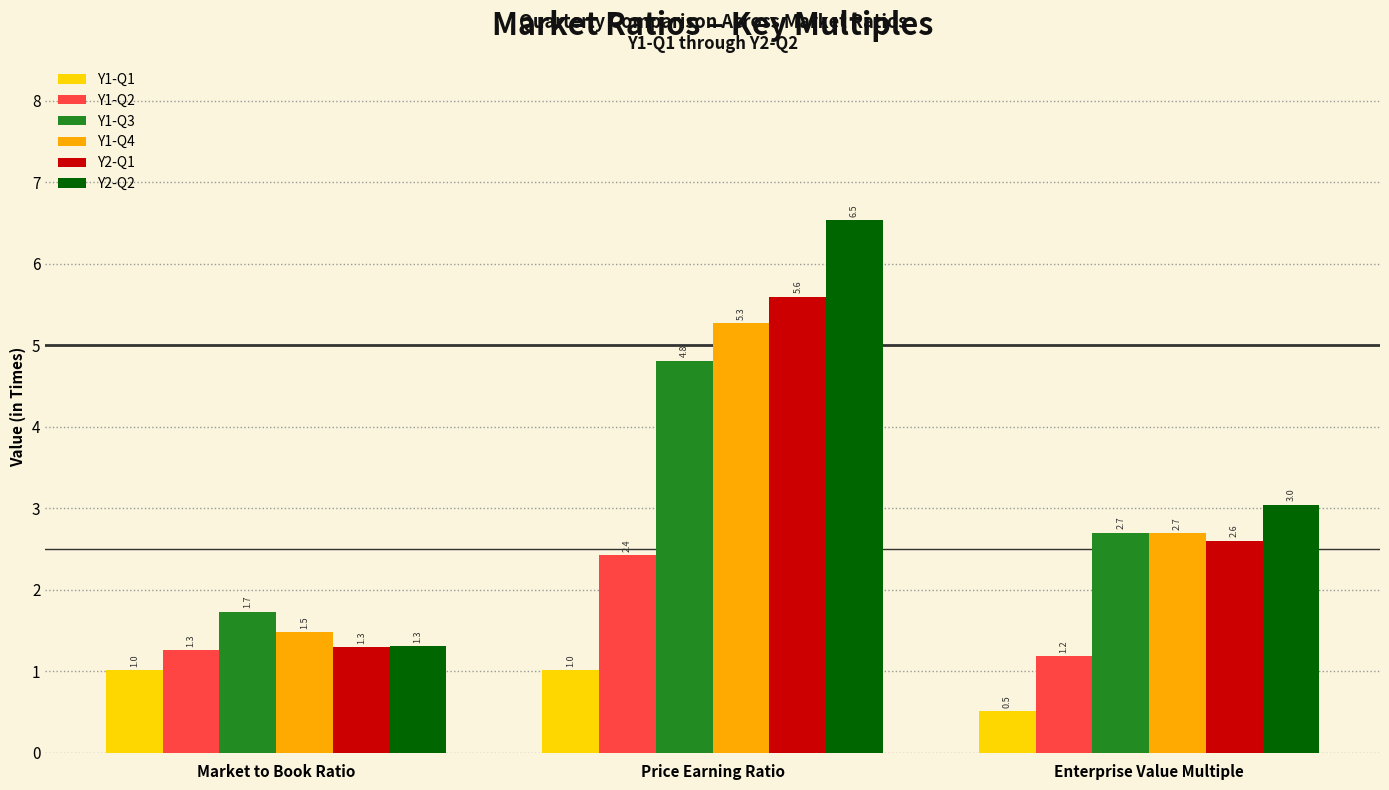

Where does the Y1-Q4 series first go above 2?

Price Earning Ratio